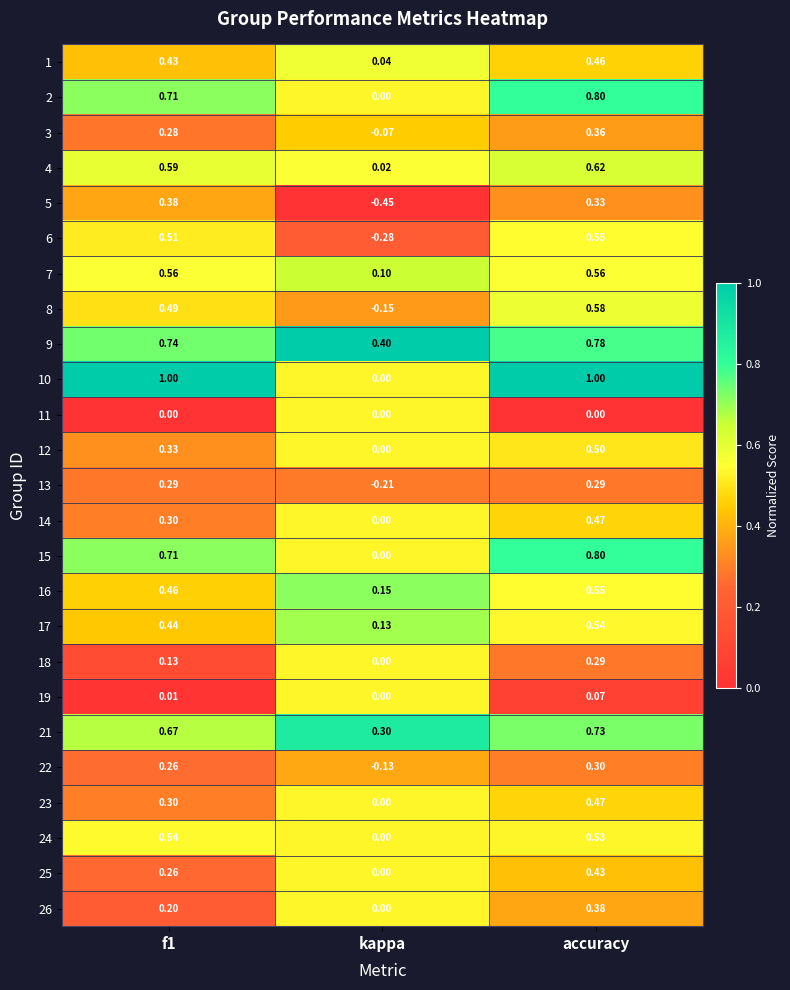

At how many categories does at least one series exceed 0?

3